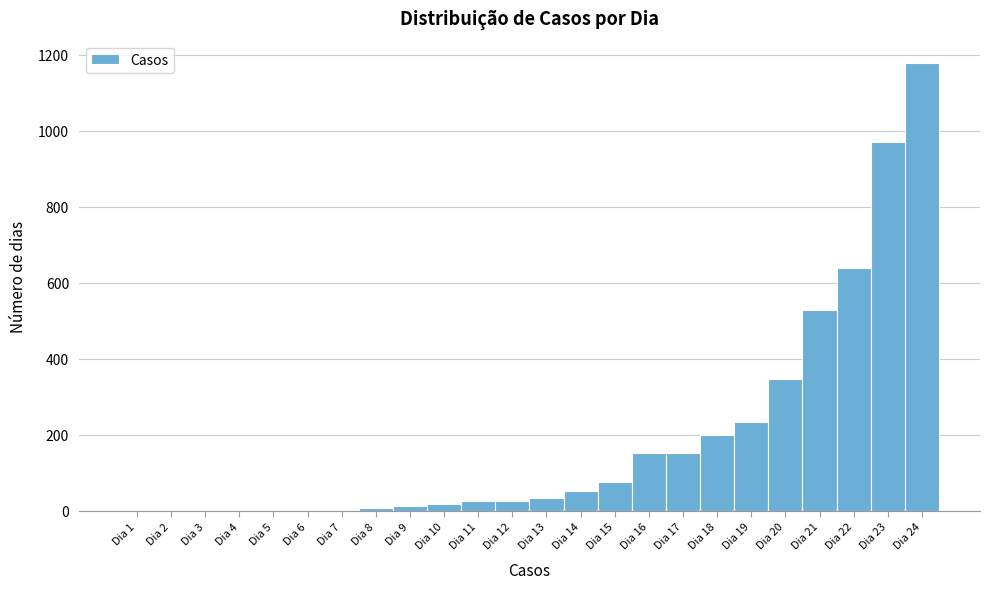

Which range on the x-axis has the tallest bar?

23.5 to 24.5